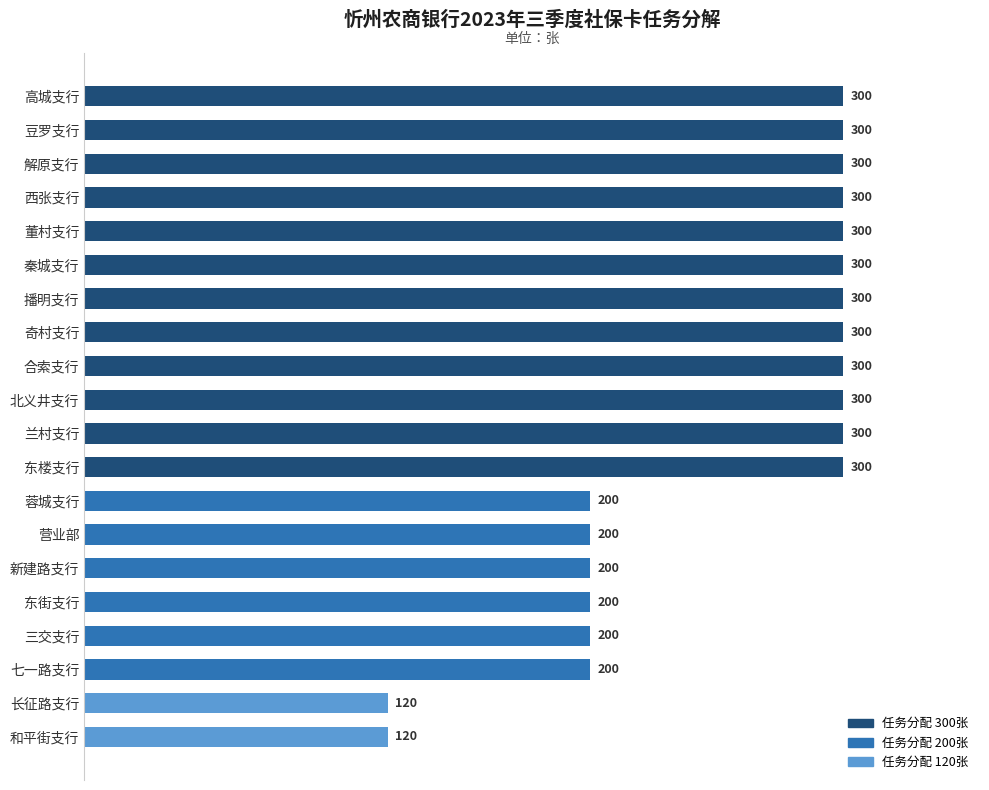

Does the chart contain stacked bars?

No